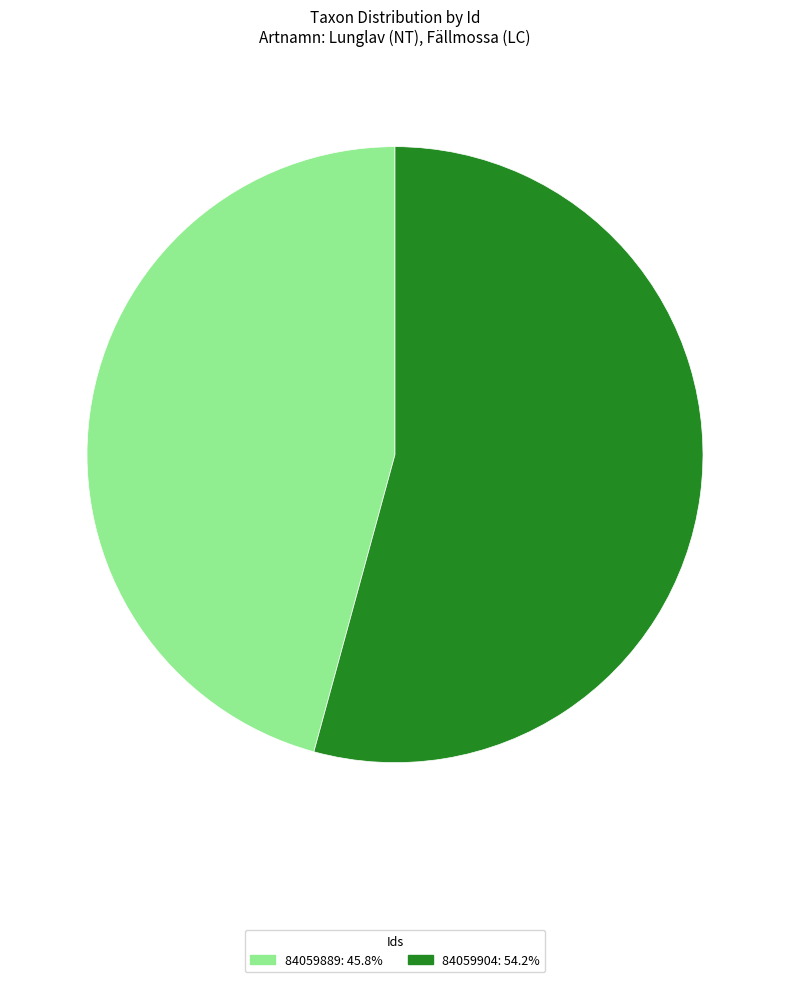

Is the sum of 84059889: 45.8% and 84059904: 54.2% greater than half?

Yes